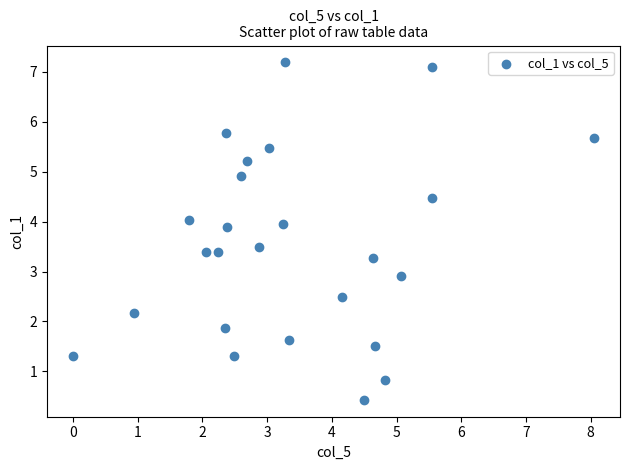

What Y value in the scatter plot is closest to 3?

2.9